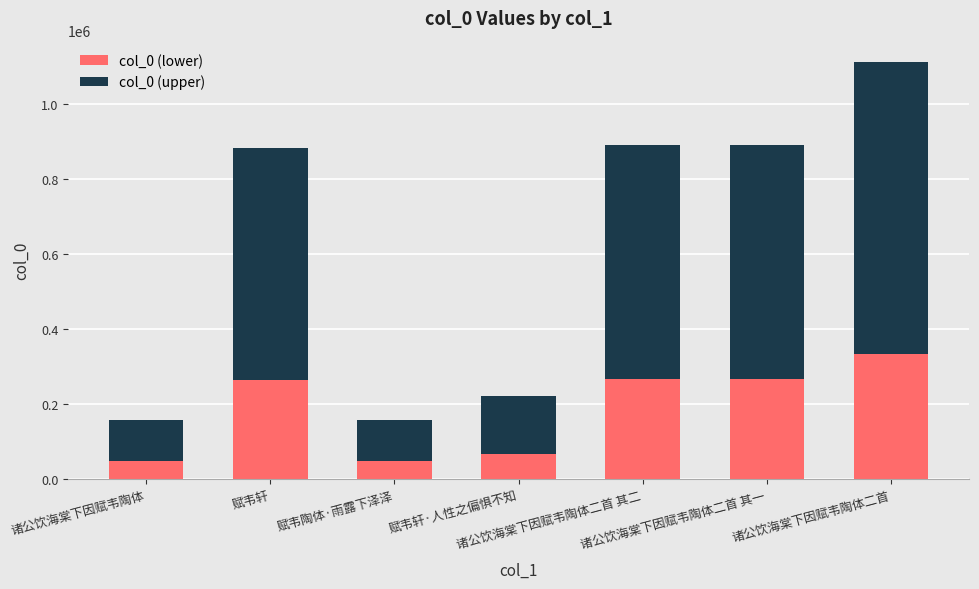

What is the sum of all col_0 (lower) values?

1294213.2